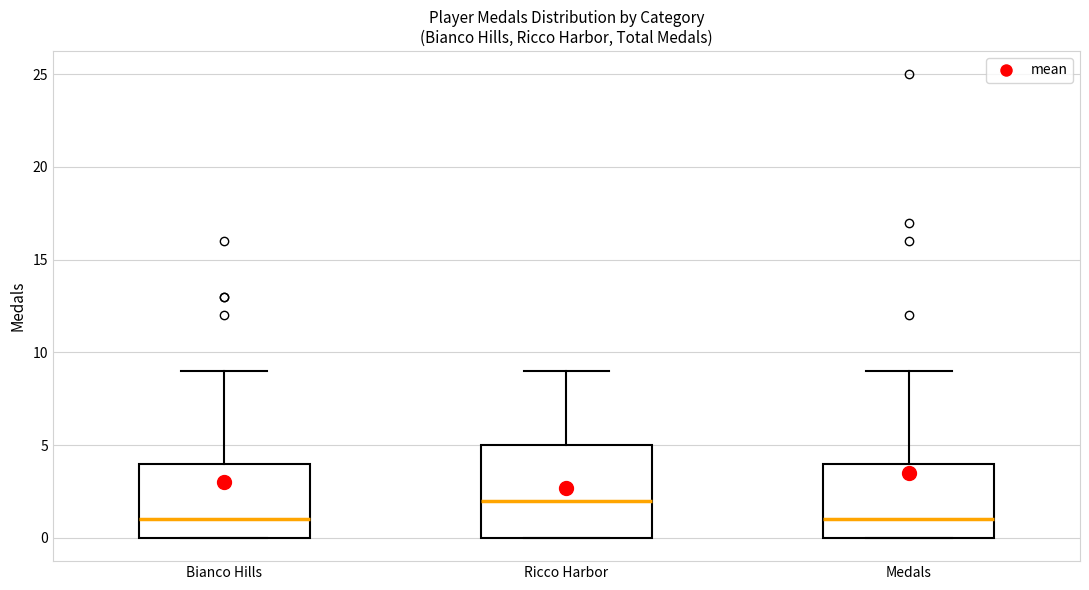

Where does the upper whisker of the box for Ricco Harbor end on the y-axis? The values are not printed on the chart, so give them approximately, as read against the axis.

9